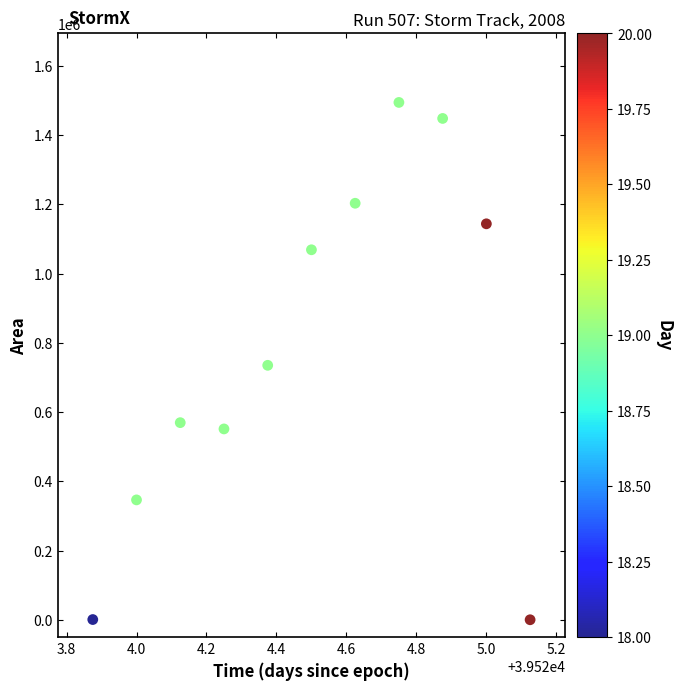

What is the average Y value?

778239